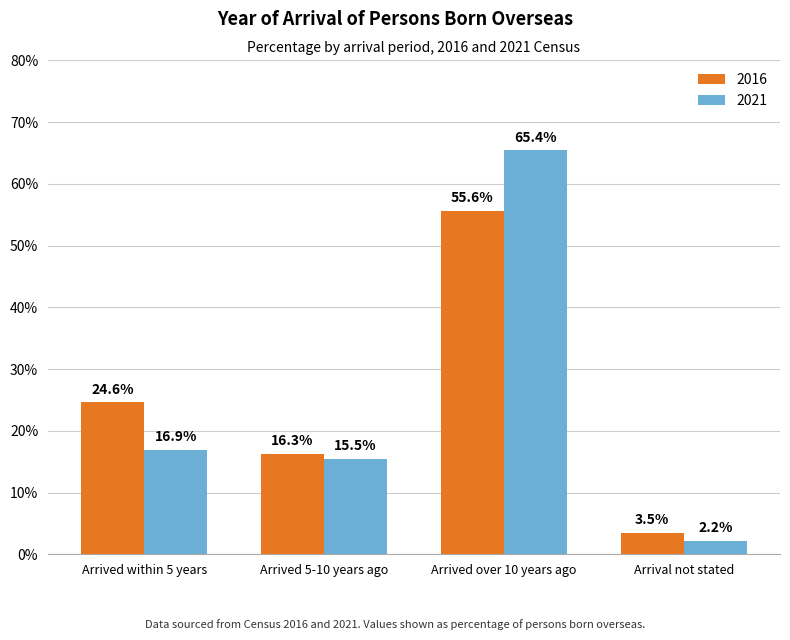

At which label does 2021 first exceed 16?

Arrived within 5 years